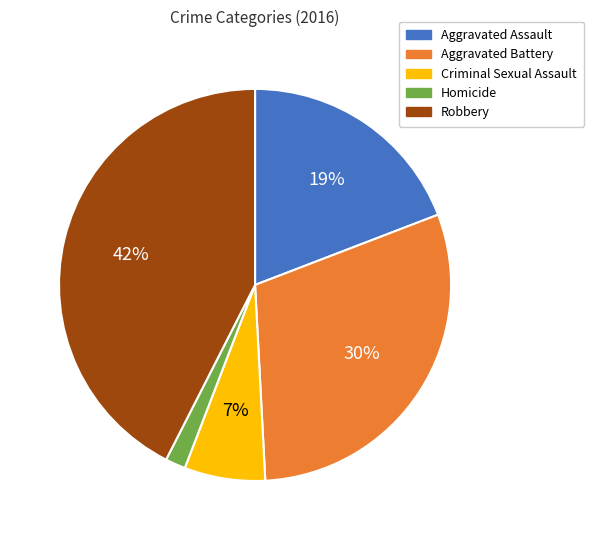

To the nearest percent, what percentage of the pie is Aggravated Assault?

19%